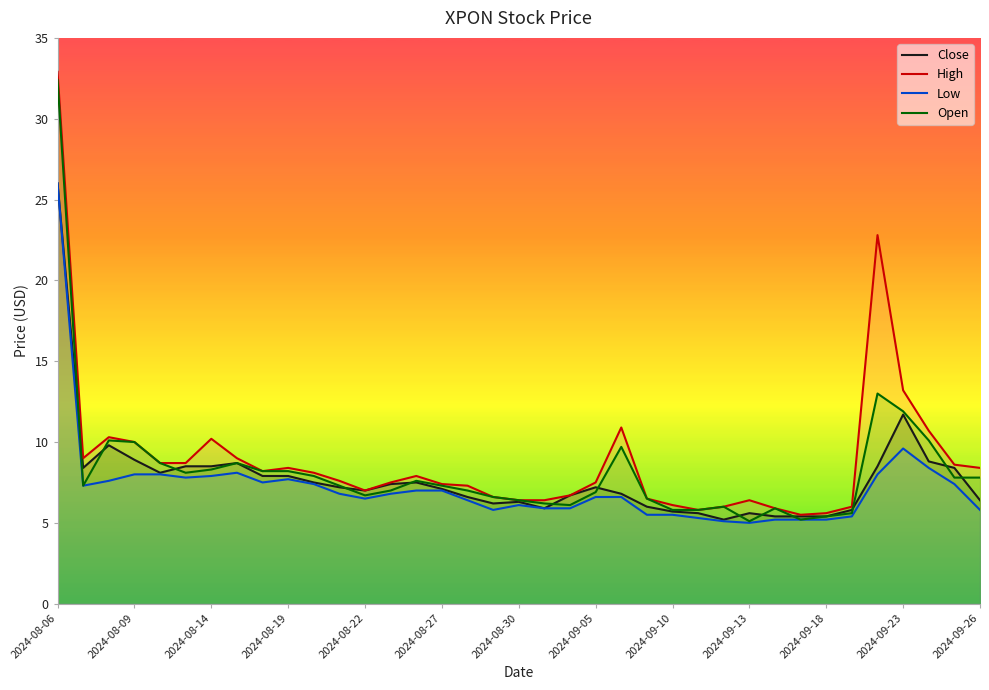

At 2024-09-05, list the series in order from smallest to largest.

Low, Open, Close, High